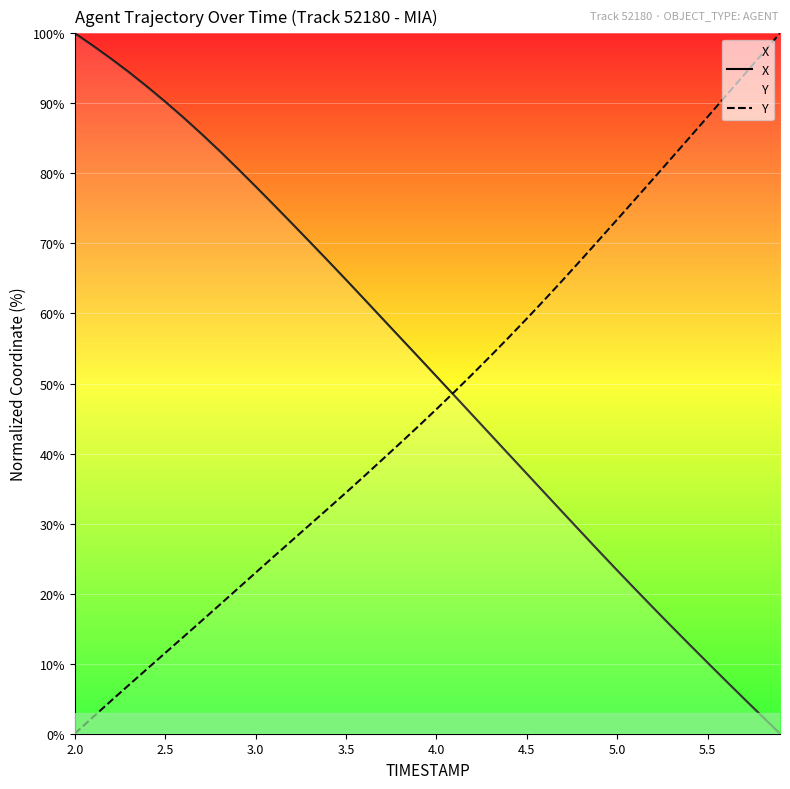

Reading left to right, transcribe all the data shown in this chart.

X: 100.0	98.2	96.4	94.4	92.4	90.2	88.0	85.6	83.2	80.7	78.1	75.5	72.9	70.2	67.5	64.8	62.1	59.3	56.5	53.8	51.0	48.2	45.5	42.7	39.9	37.1	34.3	31.6	28.8	26.0	23.3	20.6	17.9	15.3	12.7	10.1	7.6	5.0	2.5	0.0
Y: 0.0	2.4	4.7	7.0	9.2	11.5	13.8	16.1	18.4	20.7	23.0	25.3	27.6	29.8	32.1	34.4	36.8	39.1	41.5	43.9	46.3	48.8	51.4	53.9	56.6	59.3	62.0	64.8	67.6	70.5	73.4	76.3	79.2	82.2	85.1	88.1	91.0	94.0	97.0	100.0